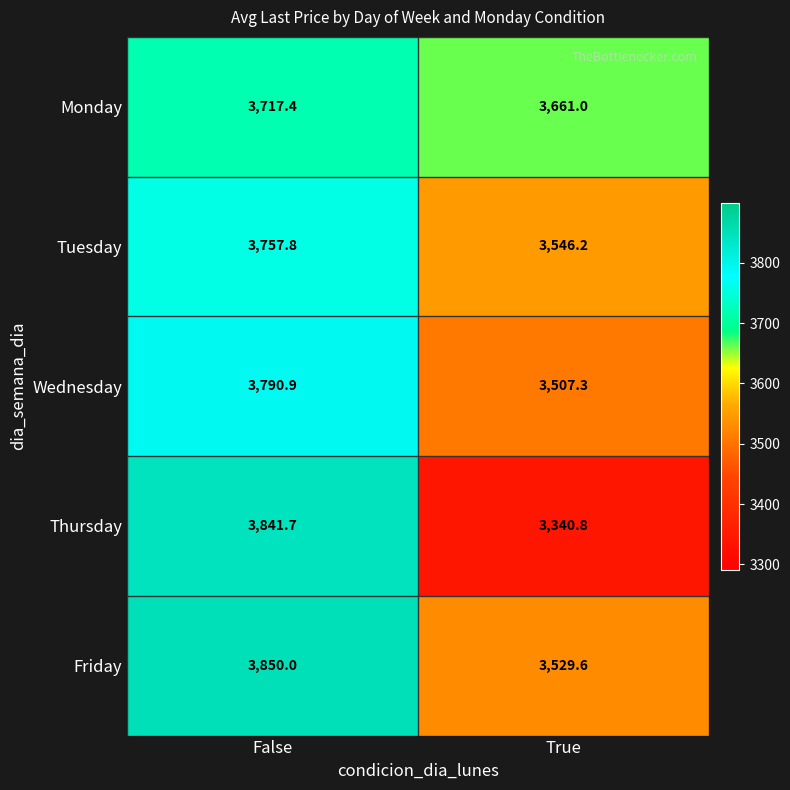

The value of Thursday at True is 4566.0. True or false?

False